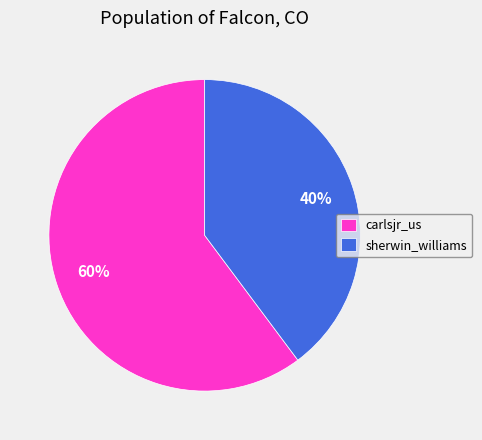

Does carlsjr_us represent more than half of the total?

Yes